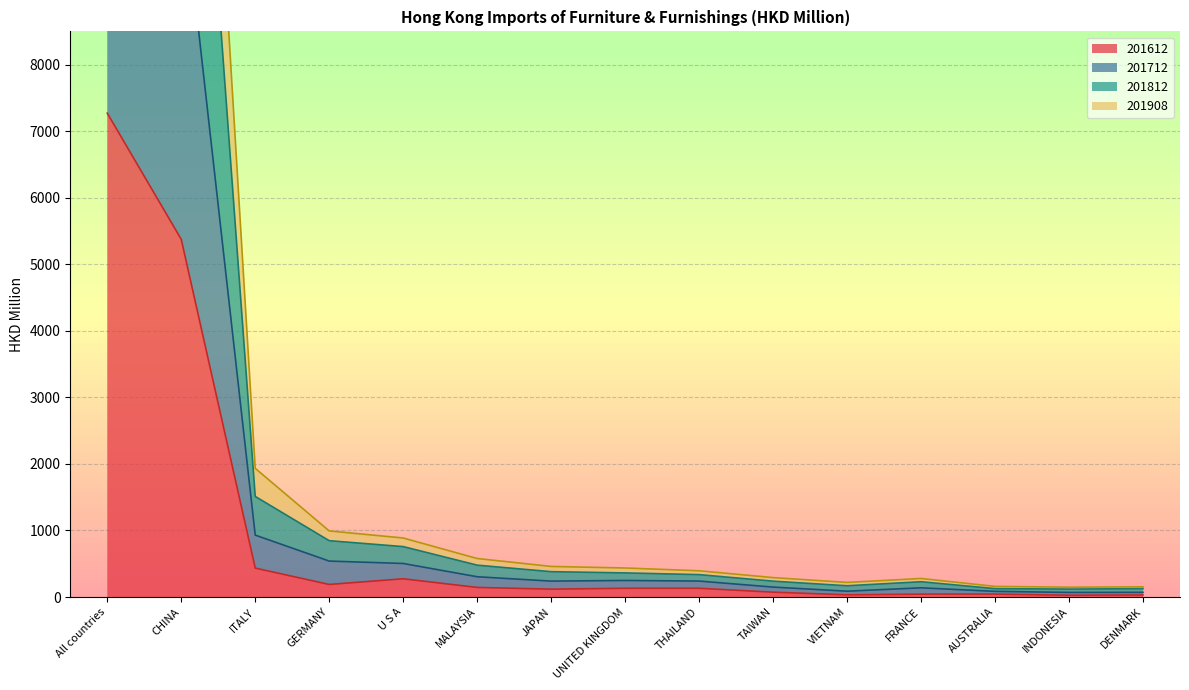

What position from the right is JAPAN?

9